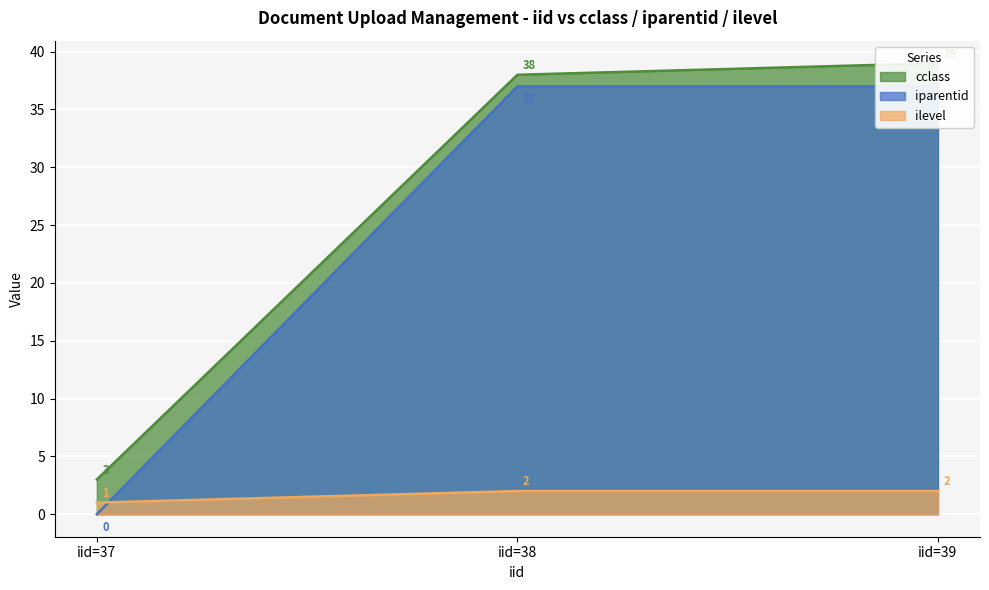

True or false: ilevel has a value of 2 at iid=38.

True